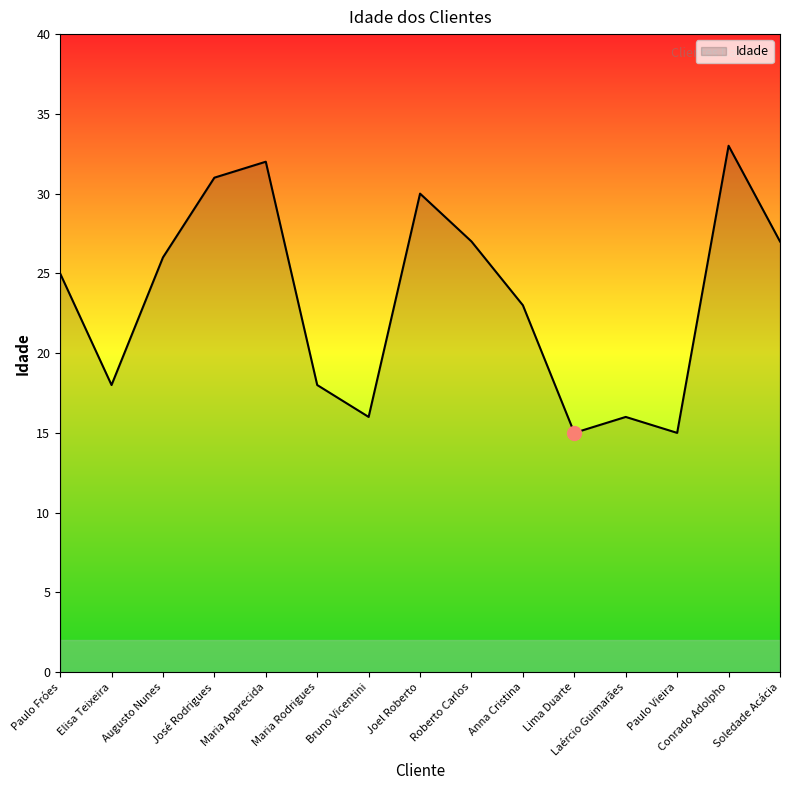

Reading right to left, list all the values displayed in this chart.

27	33	15	16	15	23	27	30	16	18	32	31	26	18	25